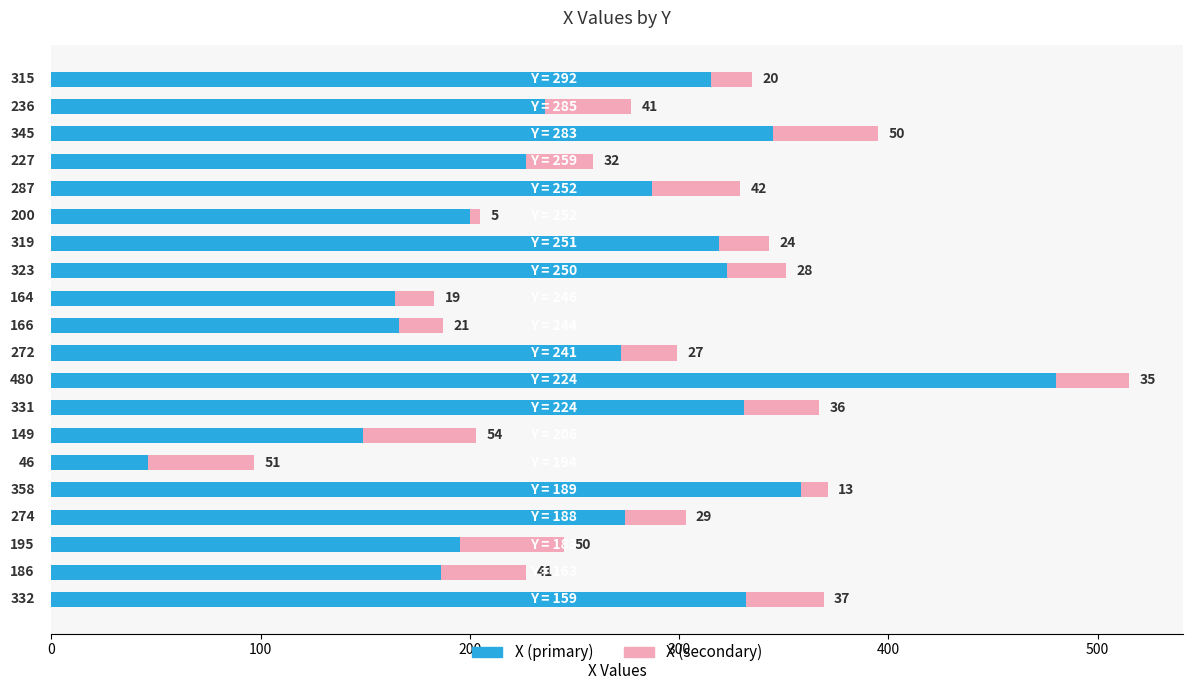

What is the maximum value for X (primary)?

480